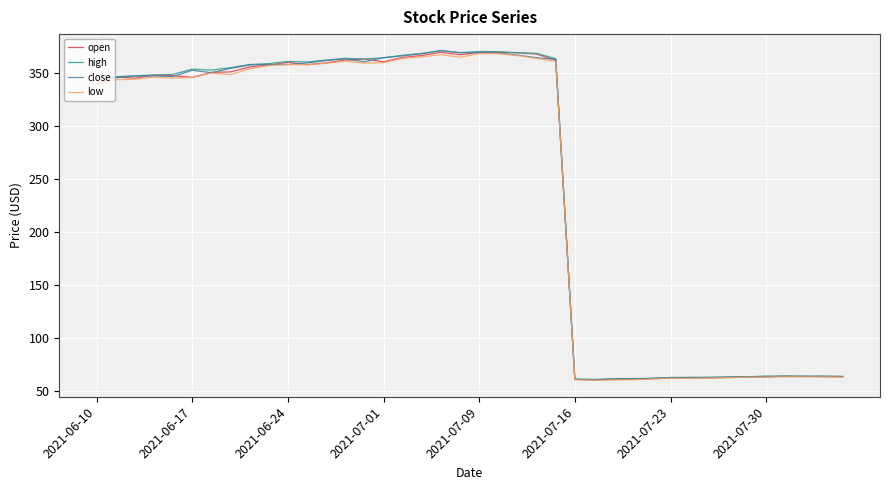

How many series are shown in this chart?

4